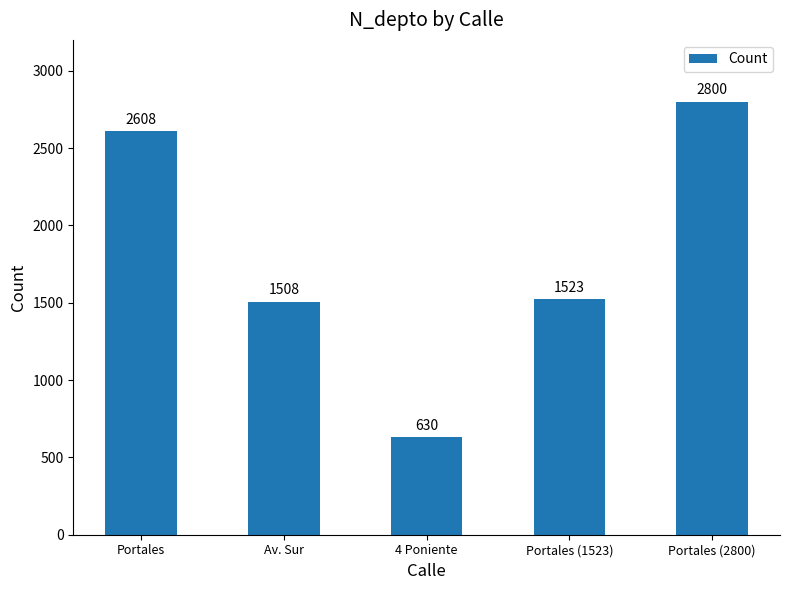

True or false: the data shows 866 at Av. Sur.

False